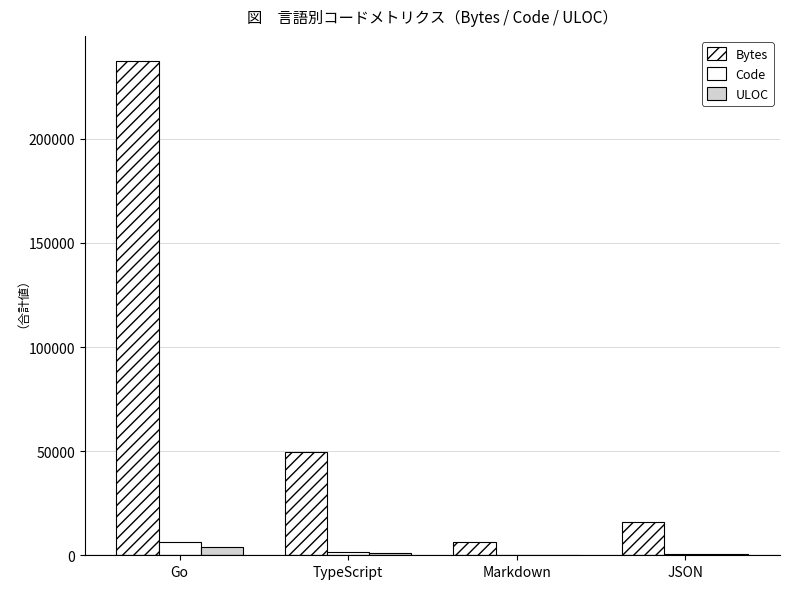

Rank the categories by ULOC value from lowest to highest.

Markdown, JSON, TypeScript, Go